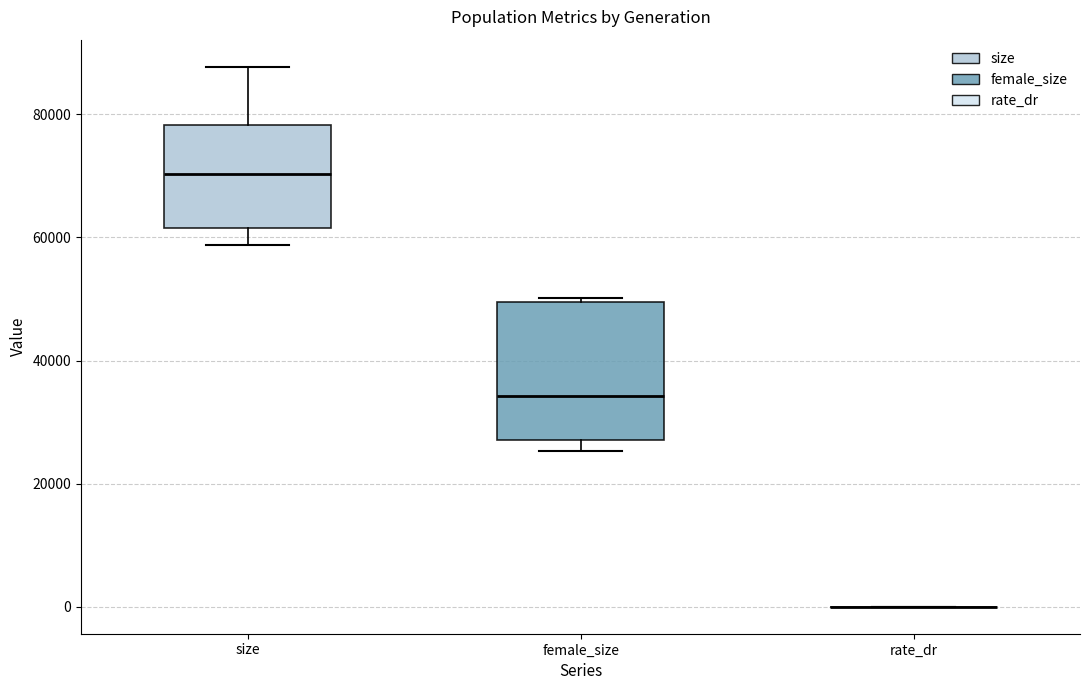

Where does the median line of the box for size sit on the y-axis? The values are not printed on the chart, so give them approximately, as read against the axis.

70000